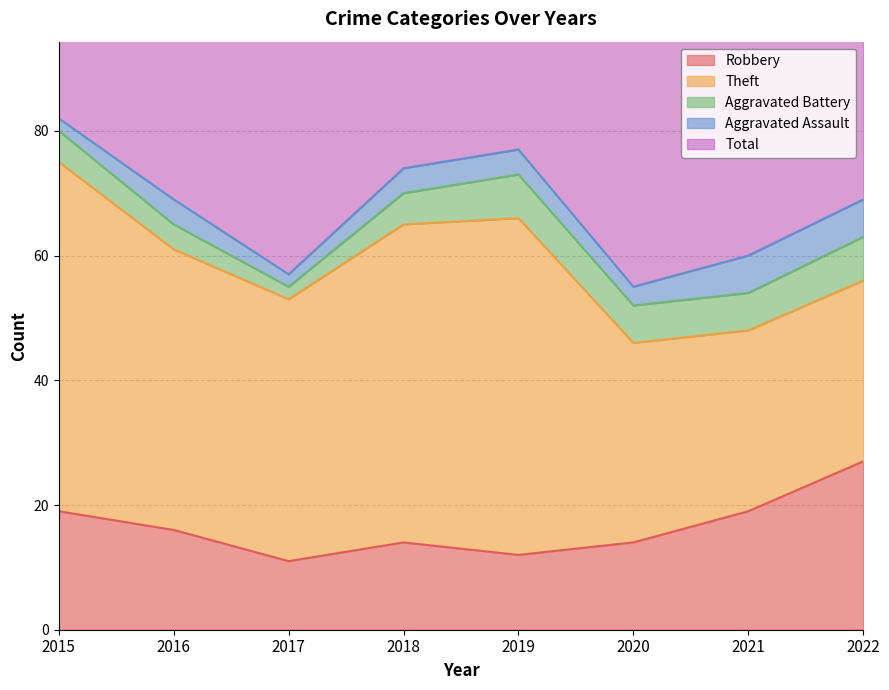

At which category does Aggravated Battery reach its first local valley?

2017